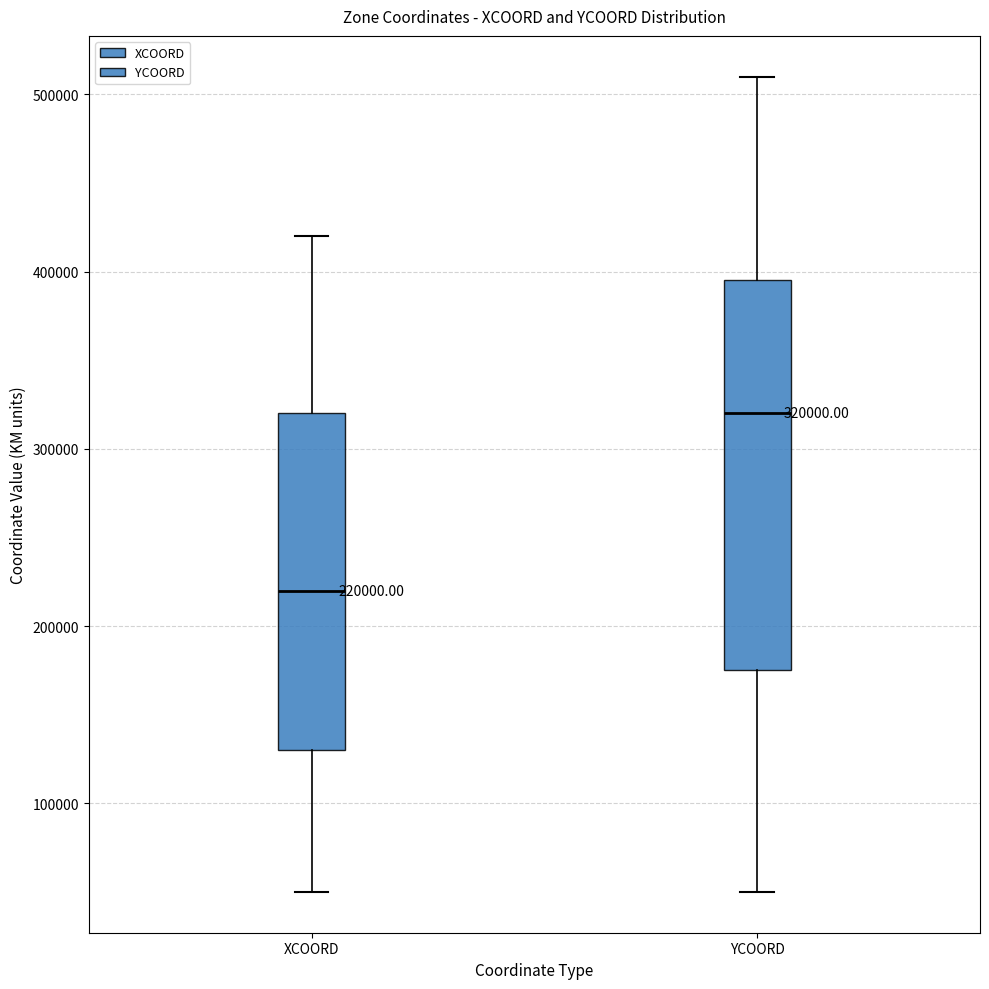

Comparing the boxes themselves (not the whiskers), which one is the tallest?

YCOORD